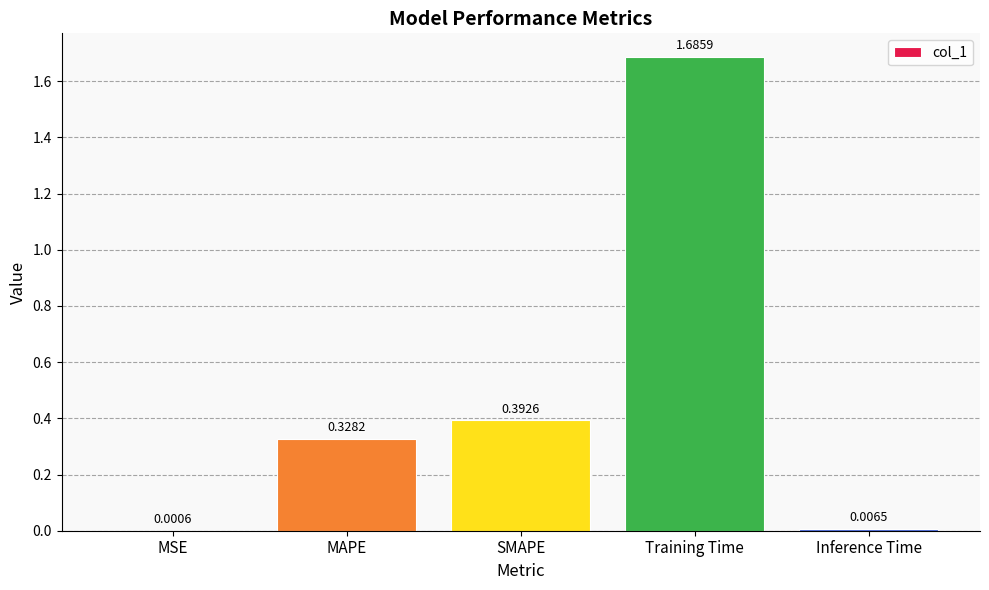

At which label is the value closest to 0?

MSE